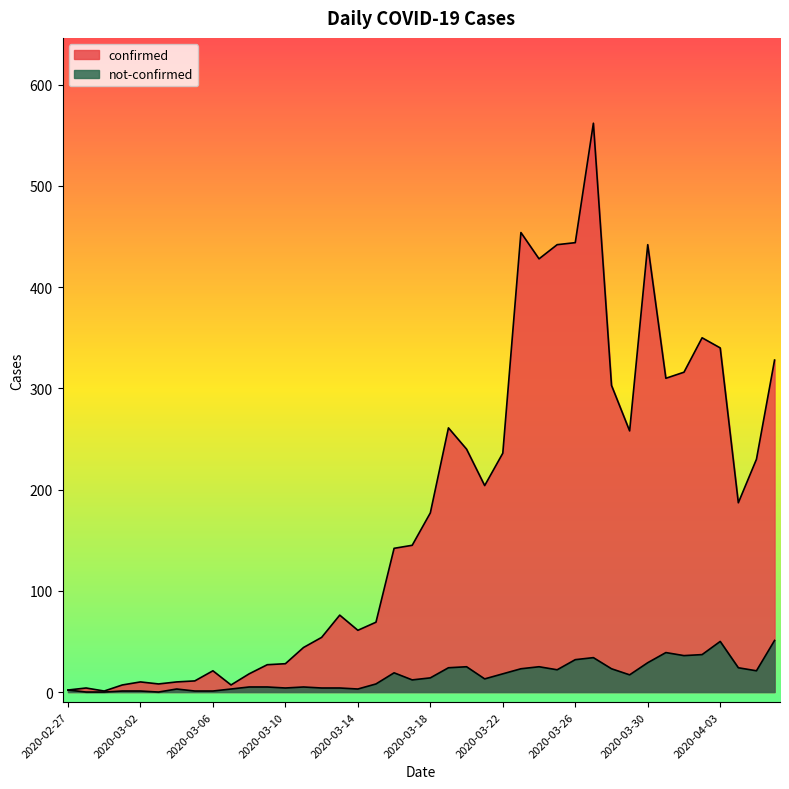

What is the label of the 23rd point from the right?

2020-03-15